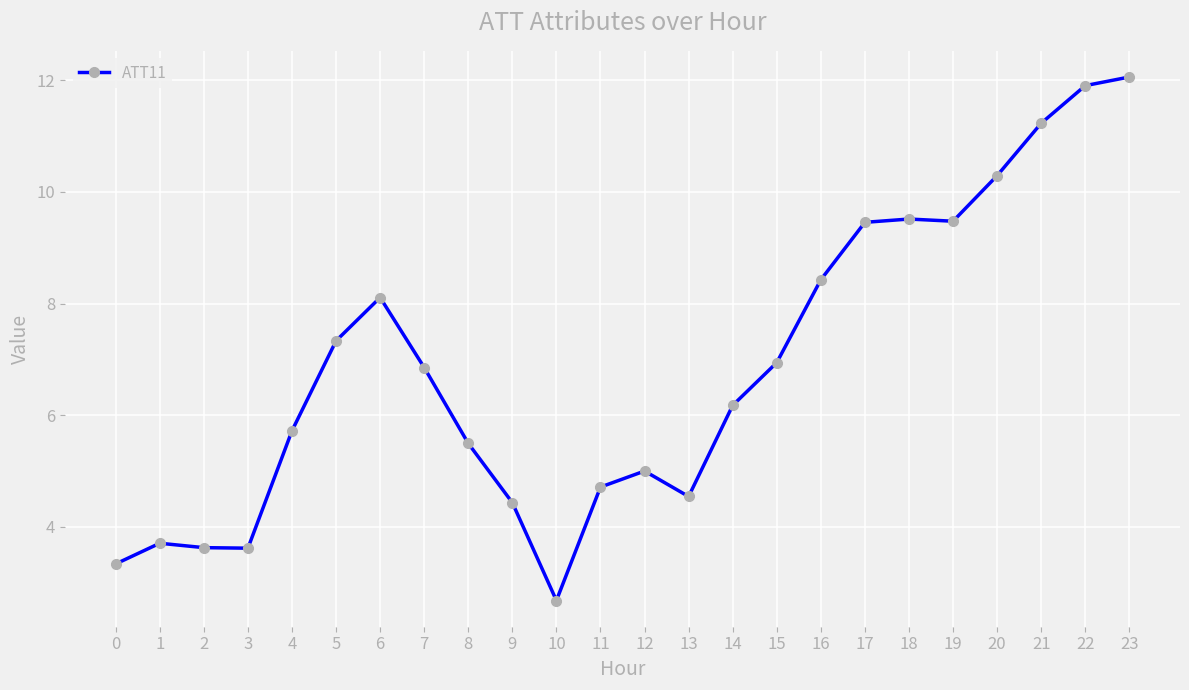

What is the difference between the second highest and second lowest values?

8.6